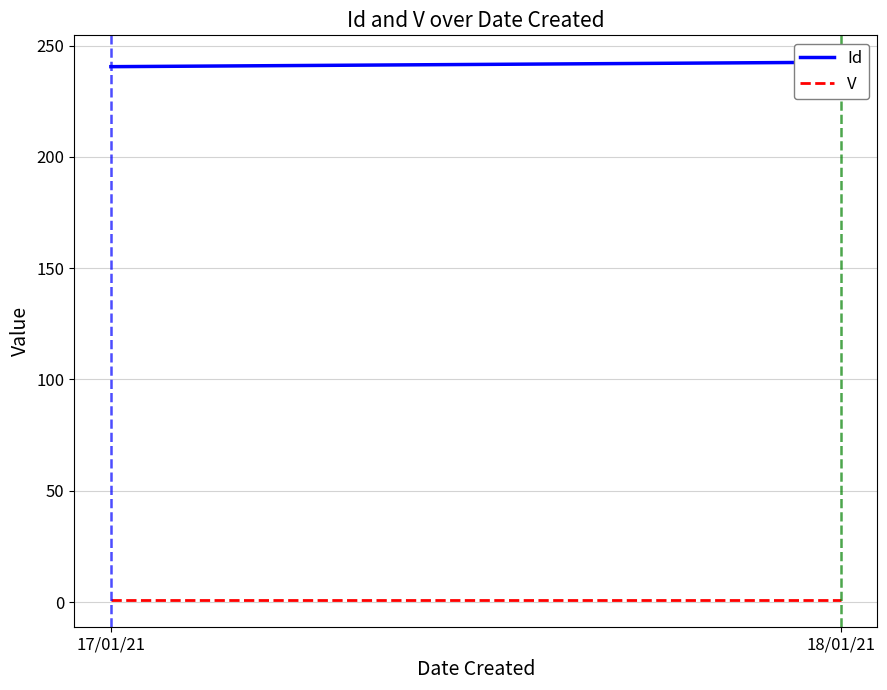

At which label does V reach its peak?

17/01/21